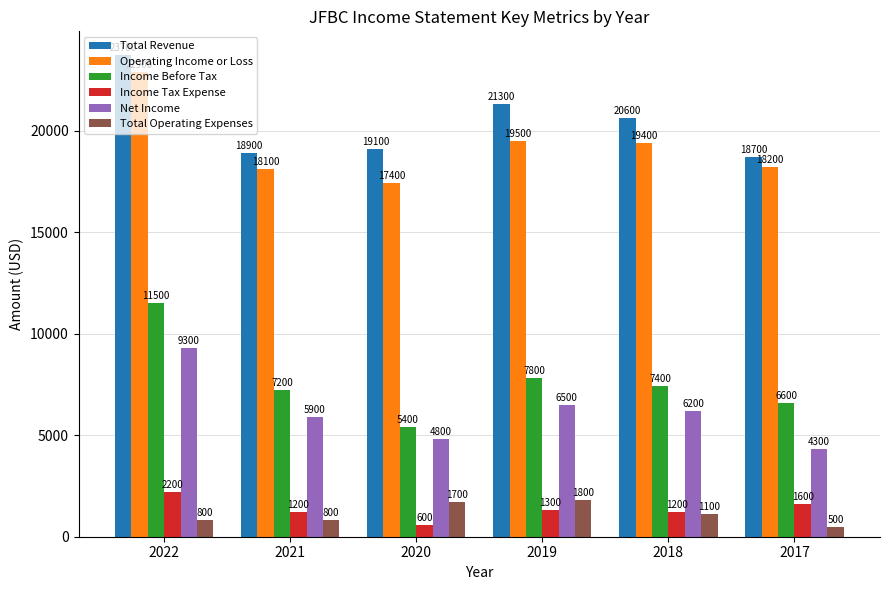

What is the difference between the maximum and second lowest values in the Operating Income or Loss series?

4800